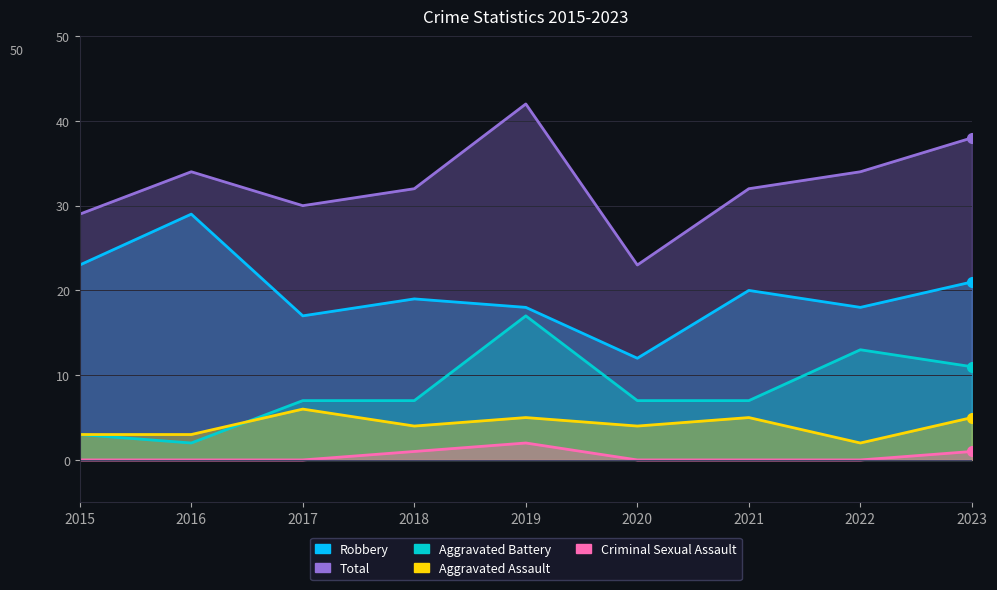

How many lines are shown in the chart?

5